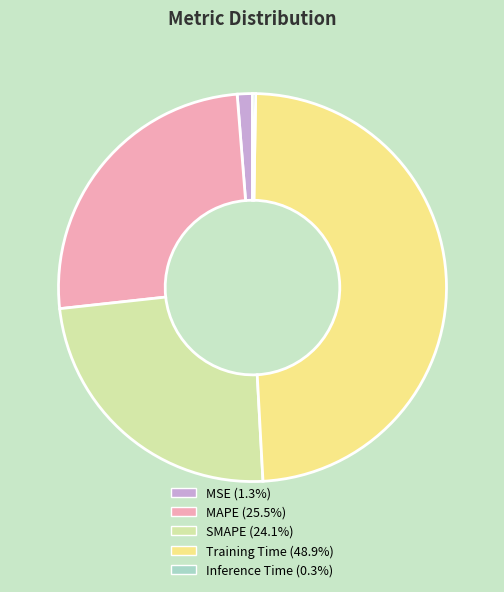

What is the largest slice in the pie chart?

Training Time